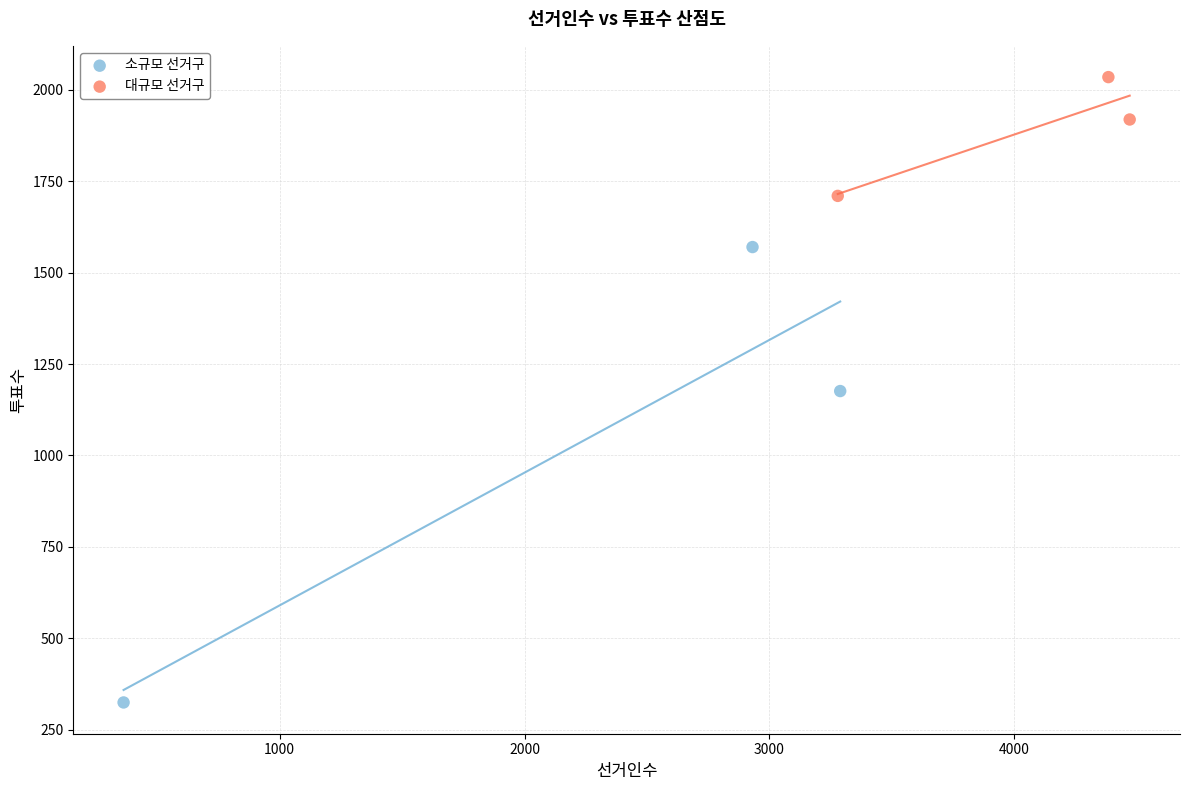

Which series has the largest Y range (max minus min)?

소규모 선거구